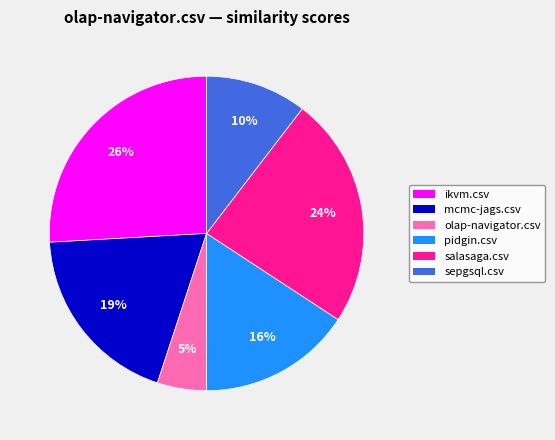

To the nearest percent, what portion does sepgsql.csv represent?

10%